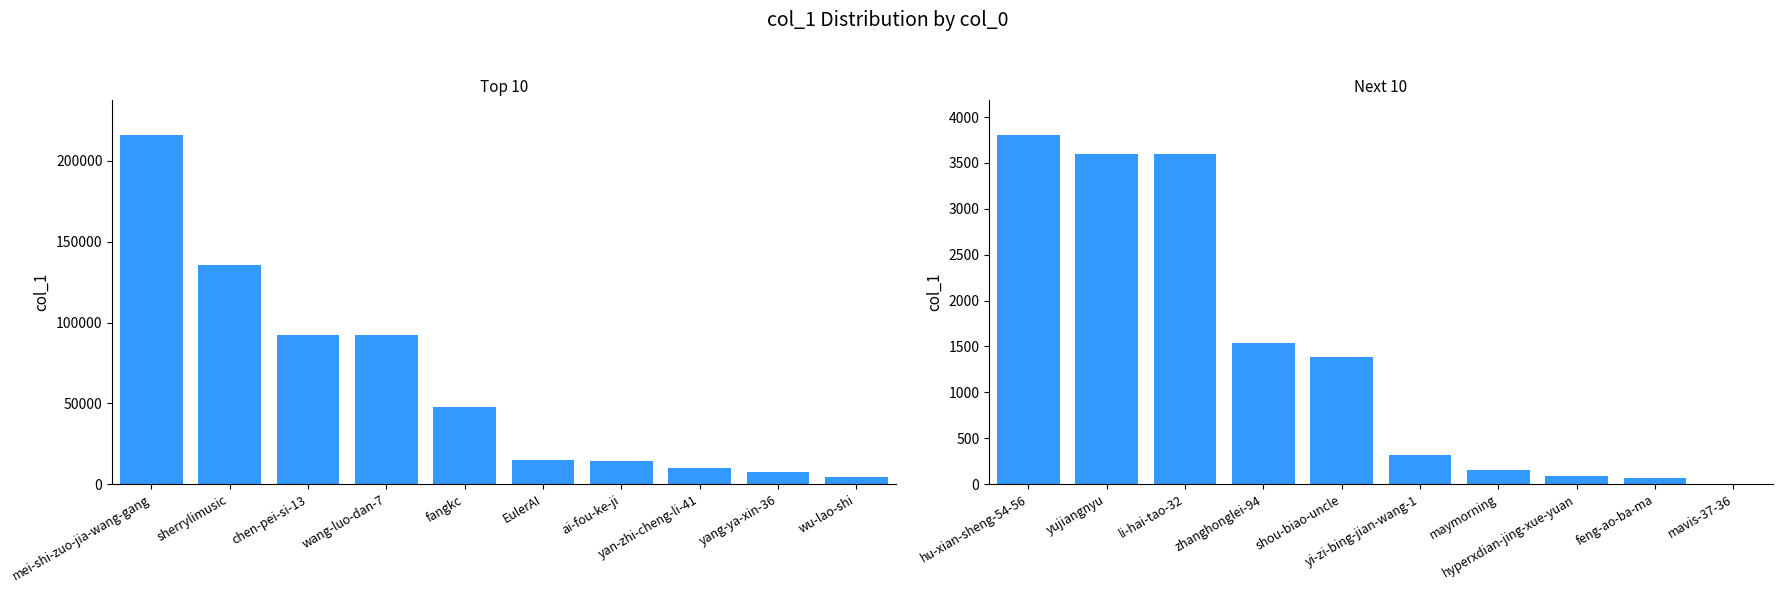

Rank the series by their maximum value, from lowest to highest.

col_1 (next 10), col_1 (top 10)